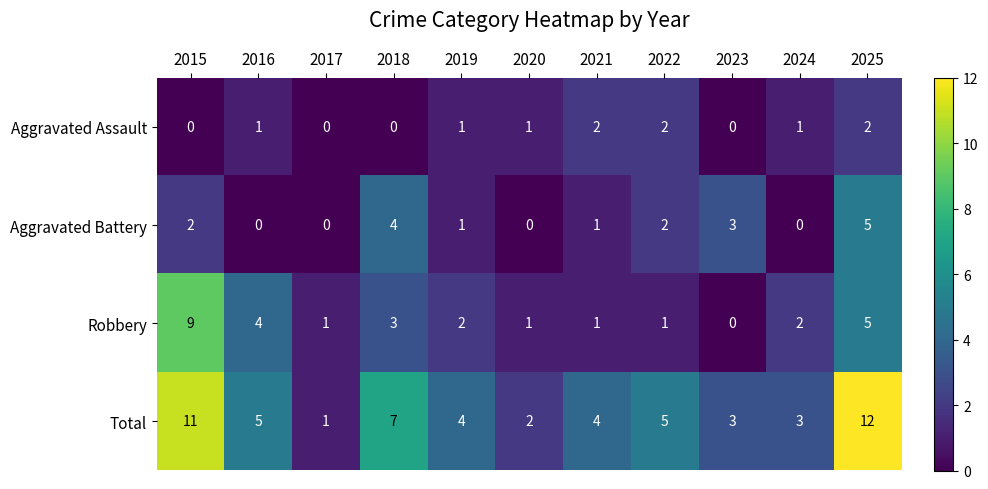

At 2018, list the series in order from largest to smallest.

Total, Aggravated Battery, Robbery, Aggravated Assault